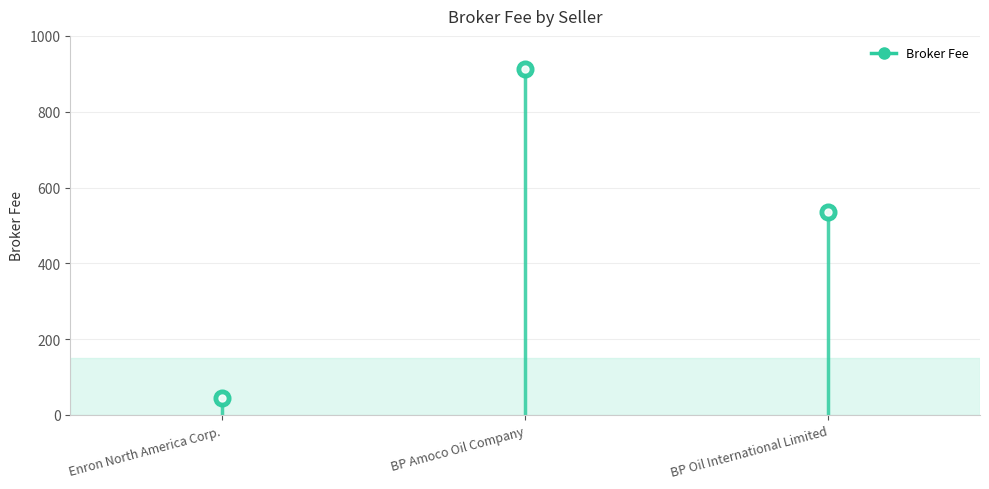

What is the change in value from Enron North America Corp. to BP Amoco Oil Company?

+867.5